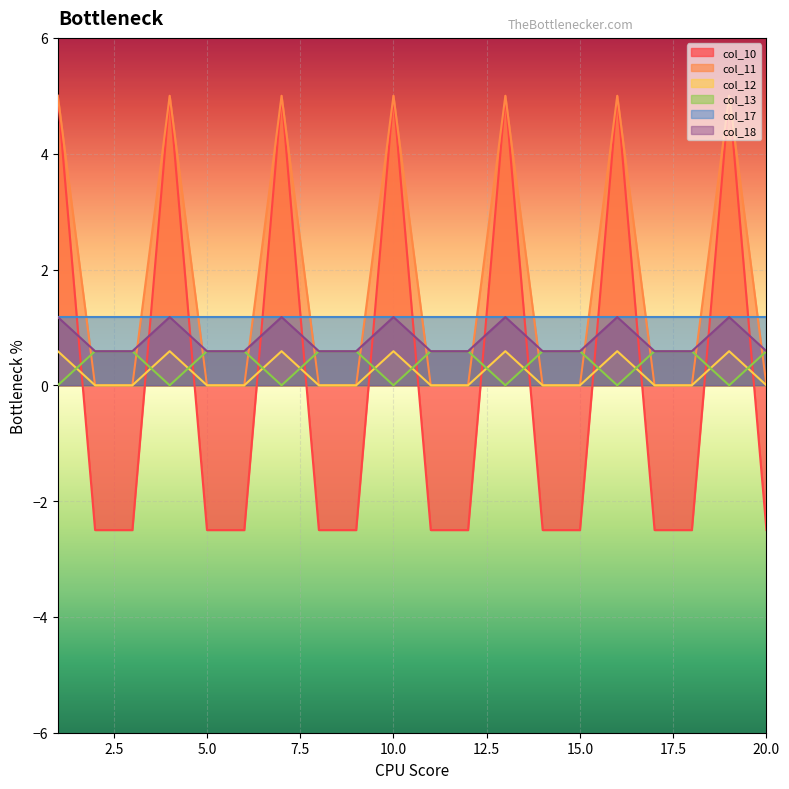

What is the maximum value shown in the chart?

5.0